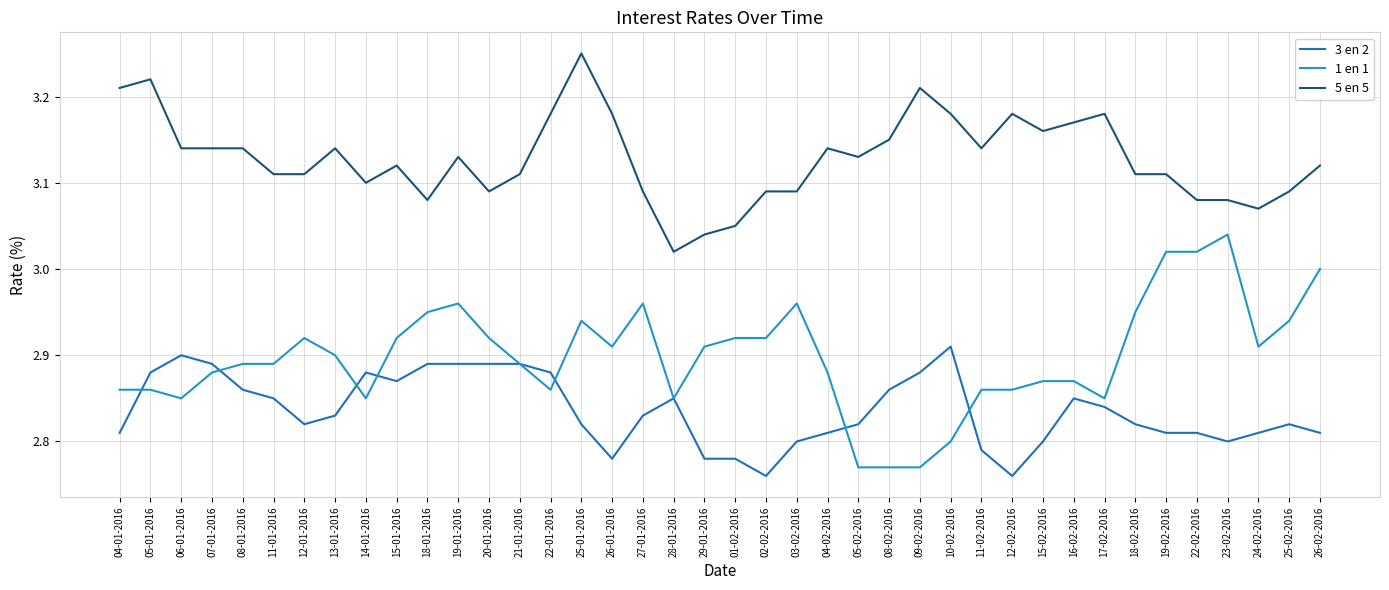

Which category has the lowest value across all series?

02-02-2016